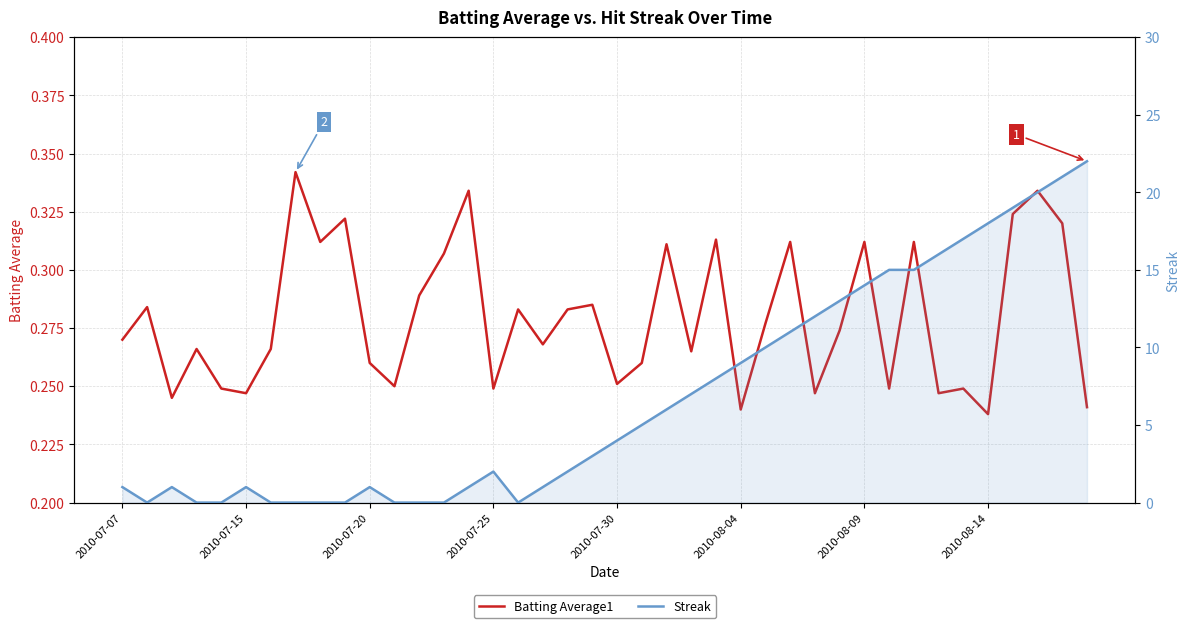

How many values in the Streak series exceed 4?

19